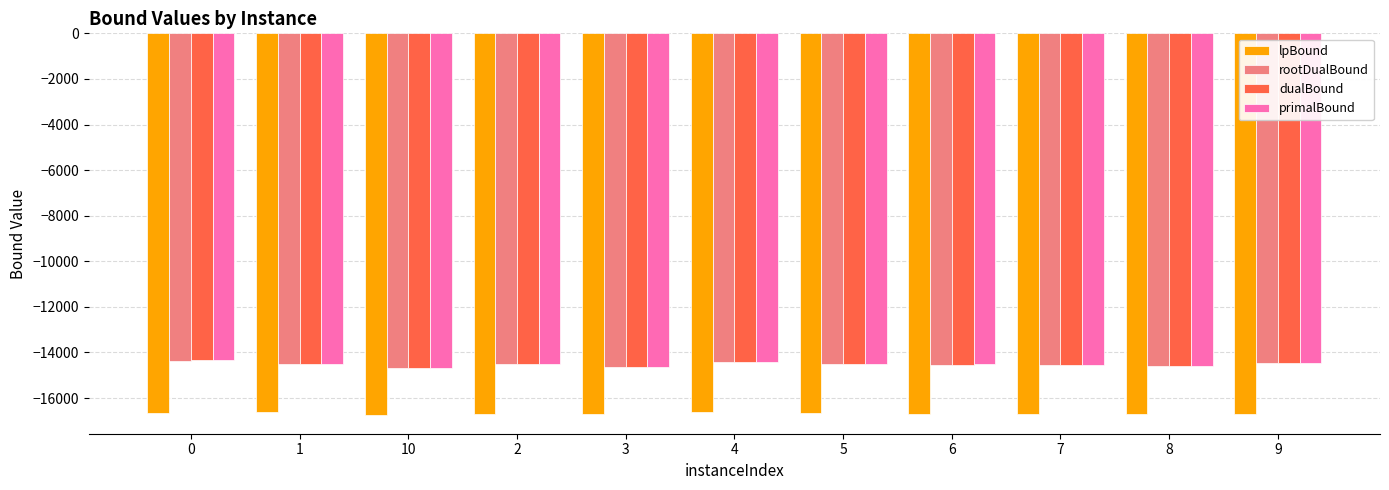

Are the bars grouped side by side (vs. stacked)?

Yes